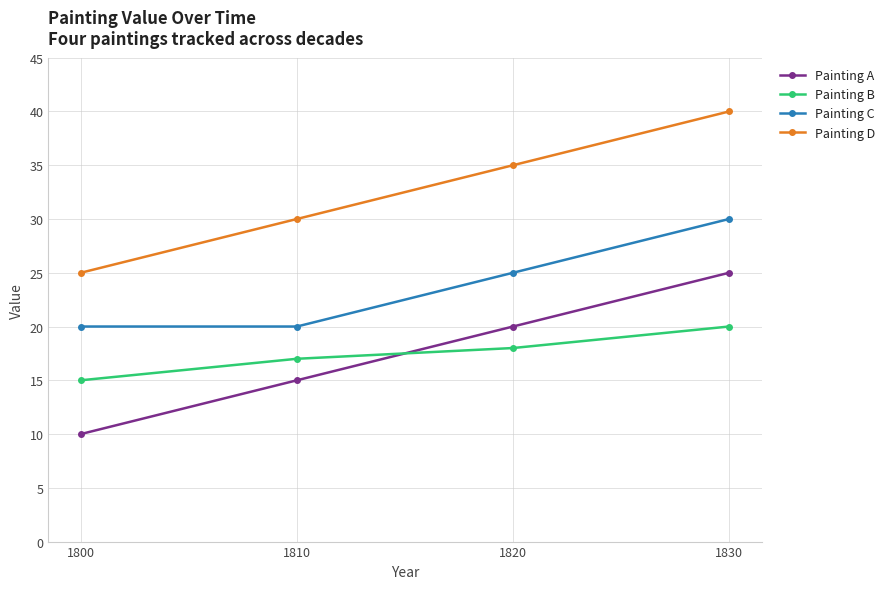

True or false: Painting D and Painting A intersect in this chart.

False